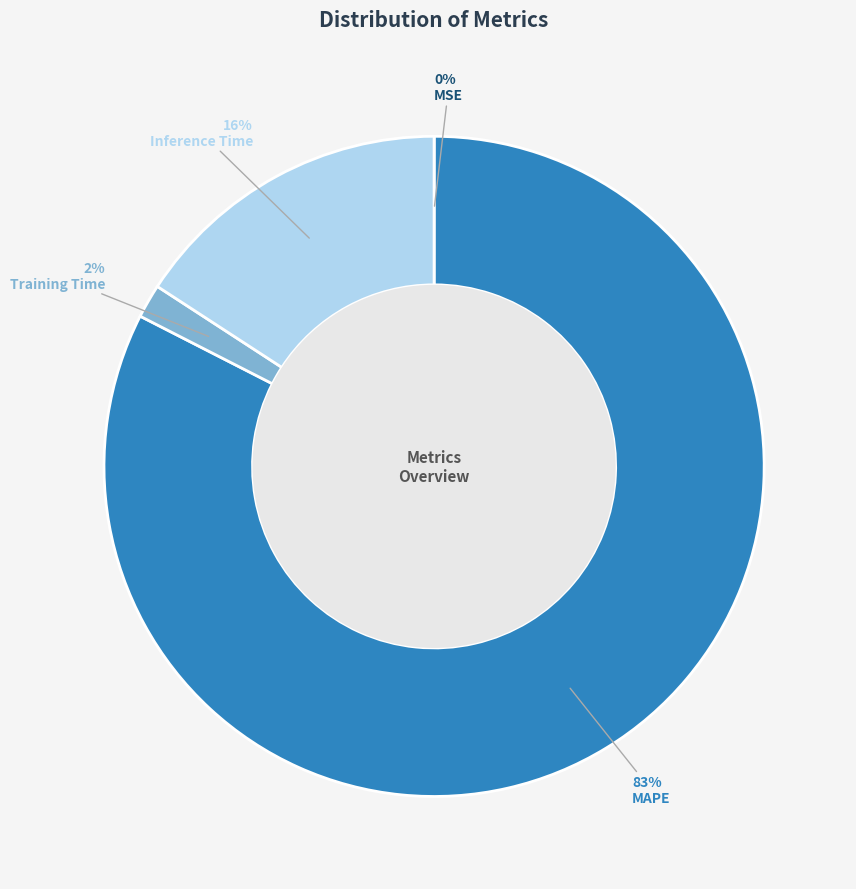

What is the majority slice?

MAPE